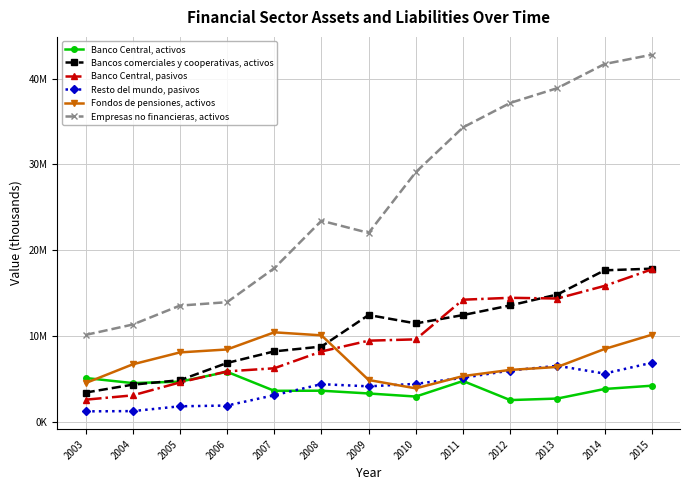

List the labels in order of Resto del mundo, pasivos value, smallest first.

2003, 2004, 2005, 2006, 2007, 2009, 2008, 2010, 2011, 2014, 2012, 2013, 2015